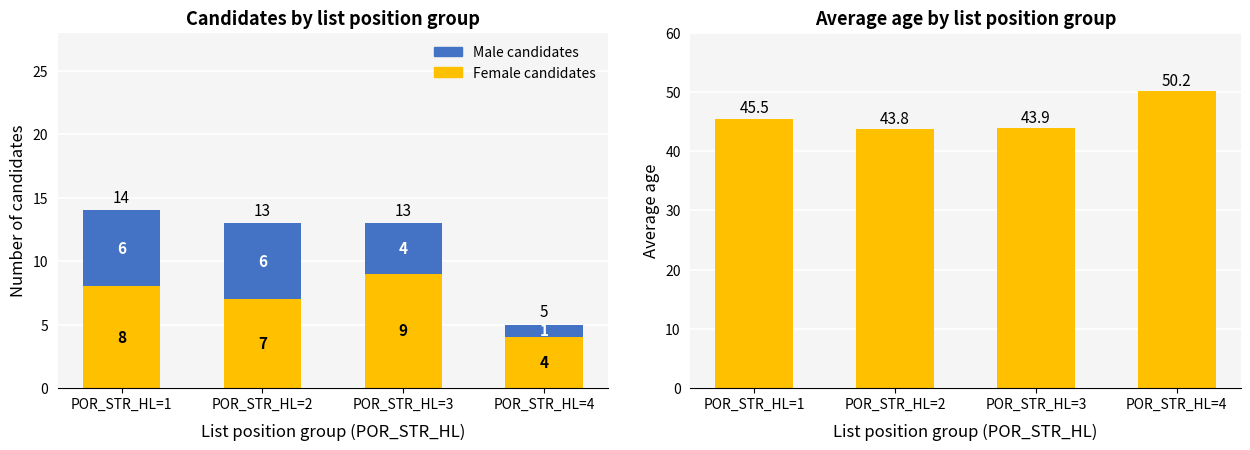

At which label is Female candidates closest to 6?

POR_STR_HL=2